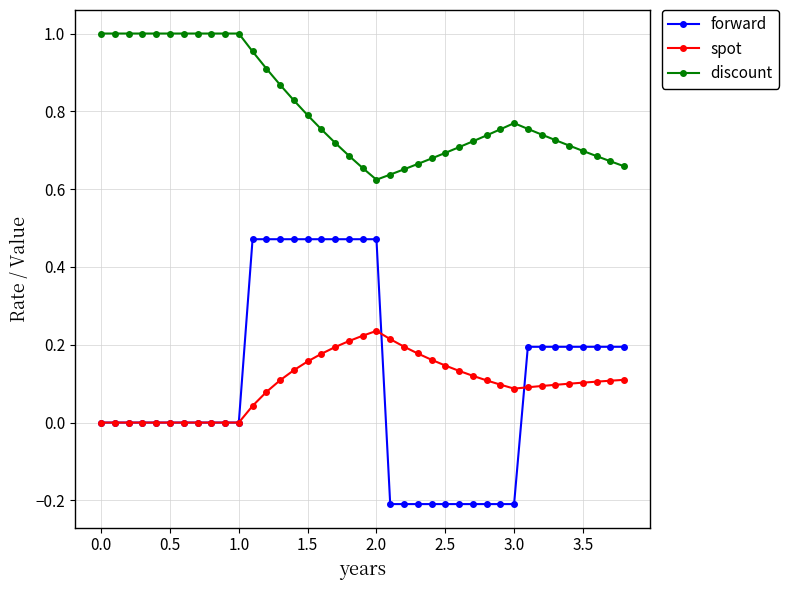

Rank the series by their maximum value, from highest to lowest.

discount, forward, spot